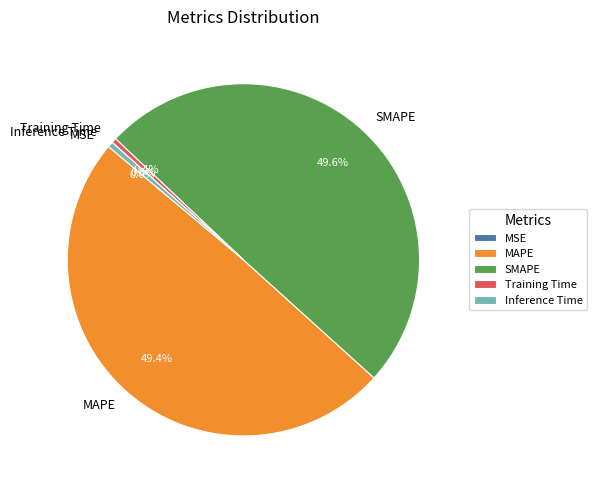

Does Inference Time account for over 50% of the chart?

No